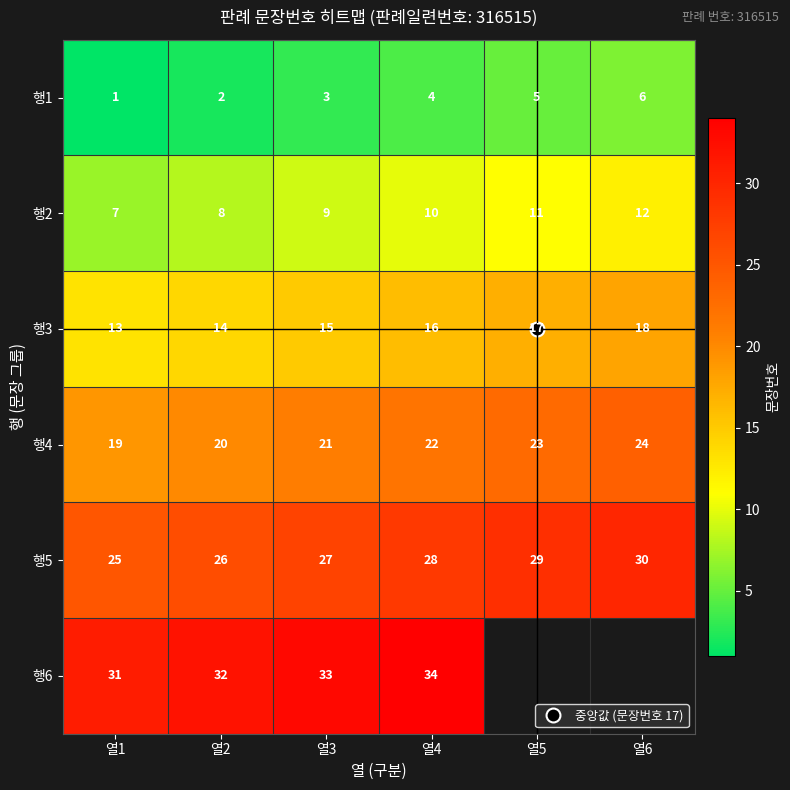

What is the sum of all 행1 values?

21.0